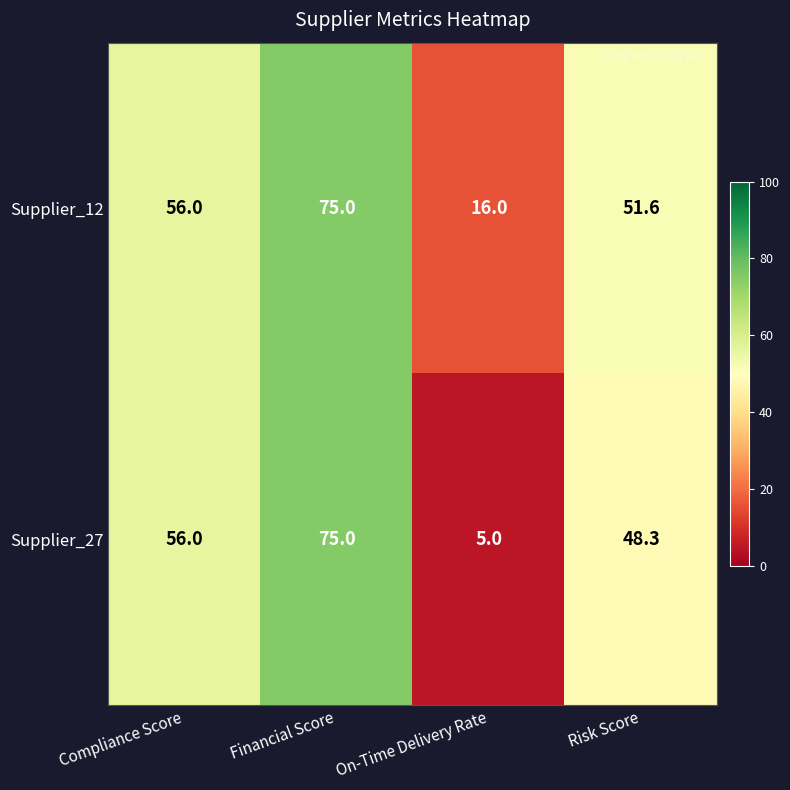

Reading left to right, what are all the values shown in this chart?

Supplier_12: 56.0	75.0	16.0	51.6
Supplier_27: 56.0	75.0	5.0	48.3